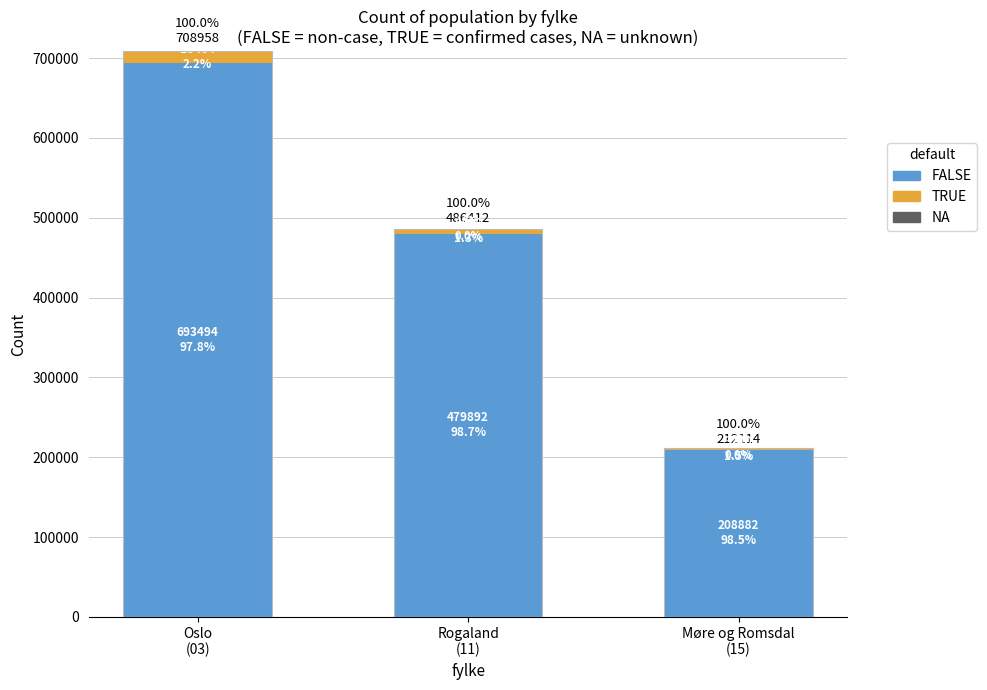

At which label does TRUE reach its peak?

Oslo
(03)